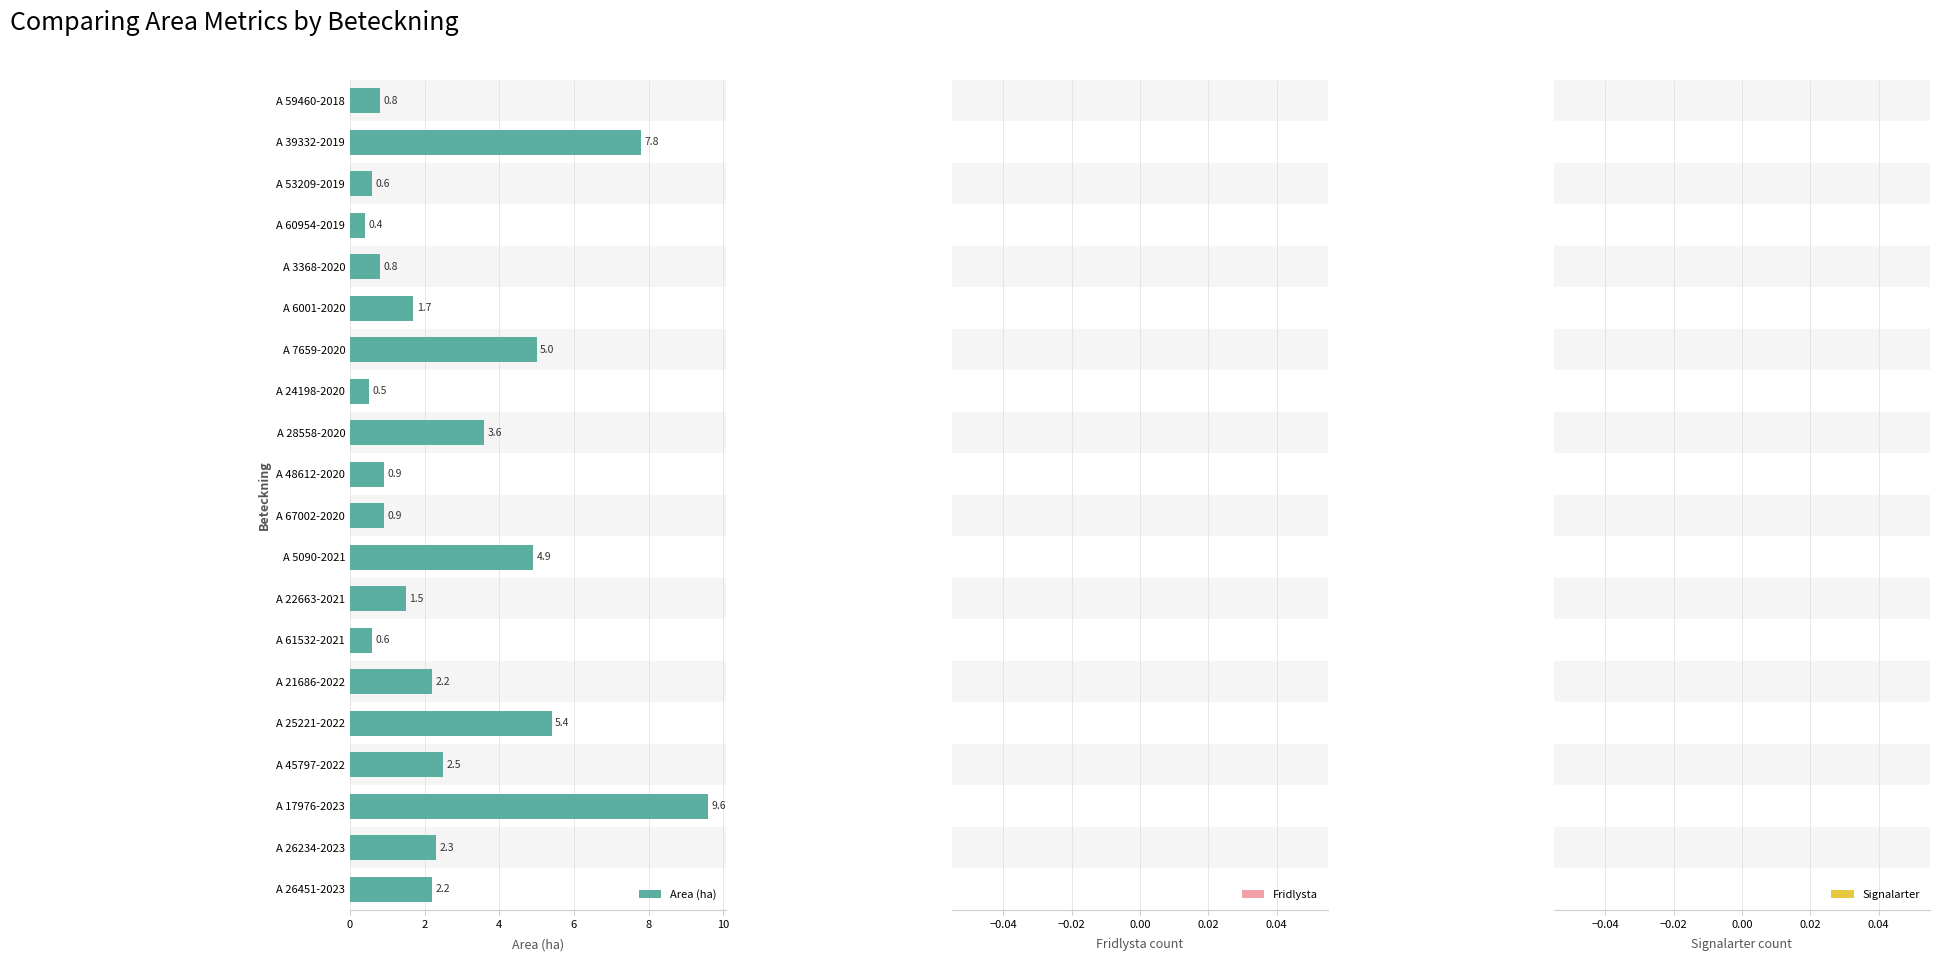

Which has a higher value, A 39332-2019 or A 22663-2021?

A 39332-2019